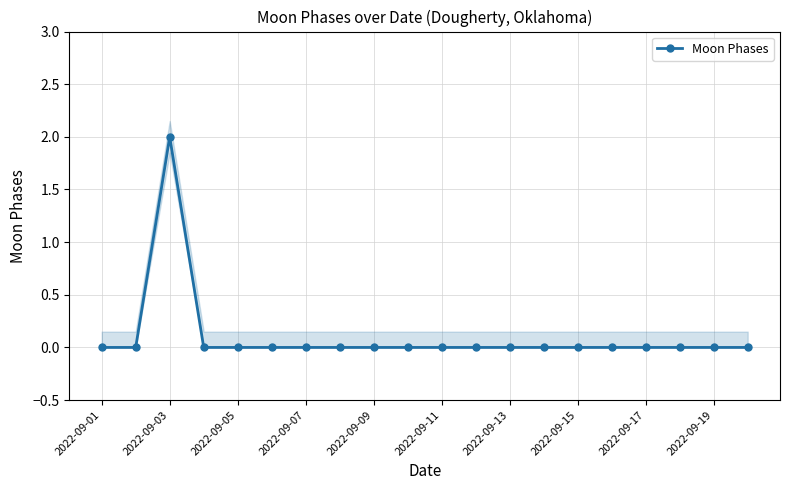

At which label is the value closest to 1?

2022-09-01